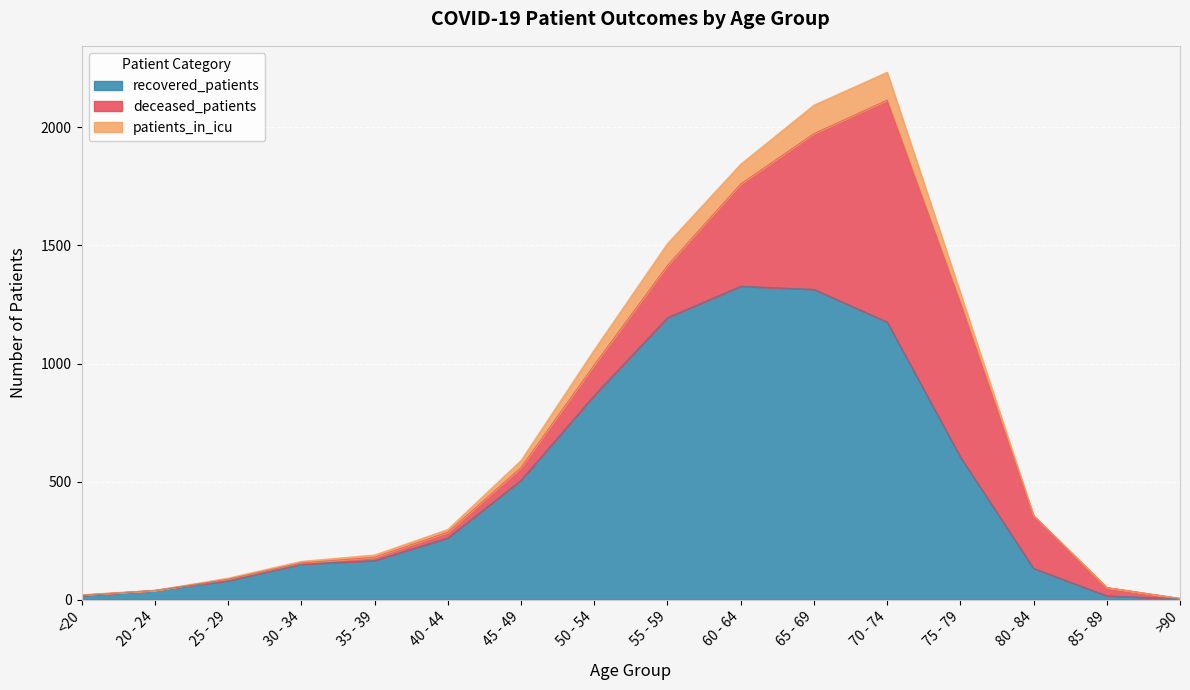

How many times do deceased_patients and recovered_patients cross each other?

2